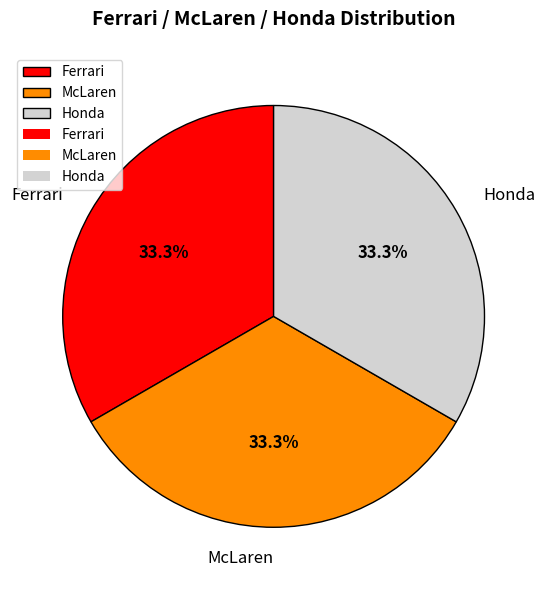

To the nearest percent, what portion does McLaren represent?

33%